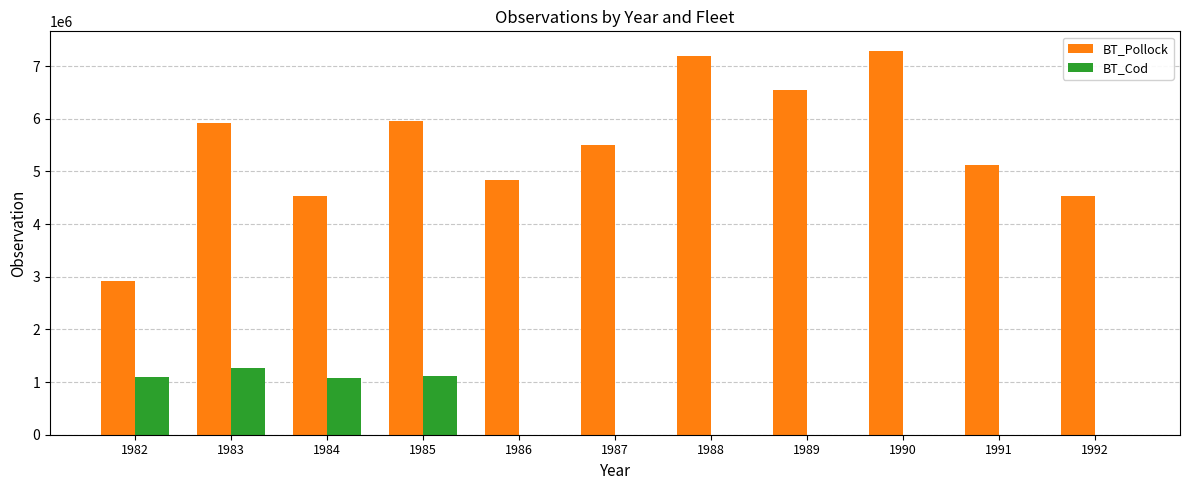

What is the highest value of the BT_Cod series?

1262727.1